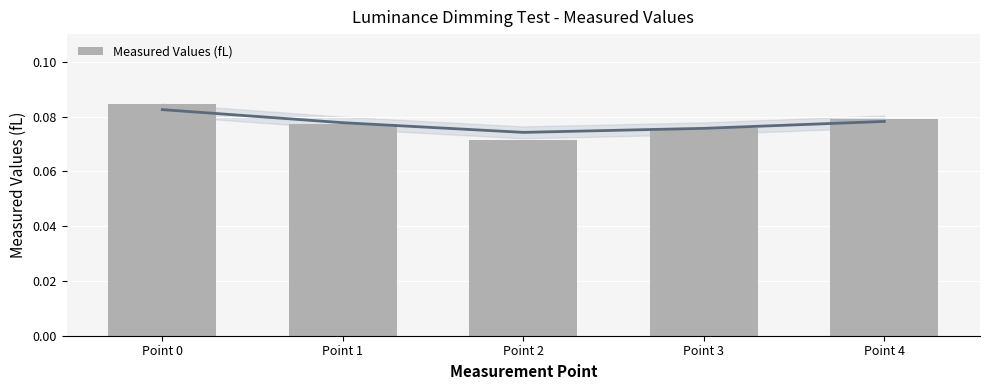

Between Point 1 and Point 2, which is larger?

Point 1